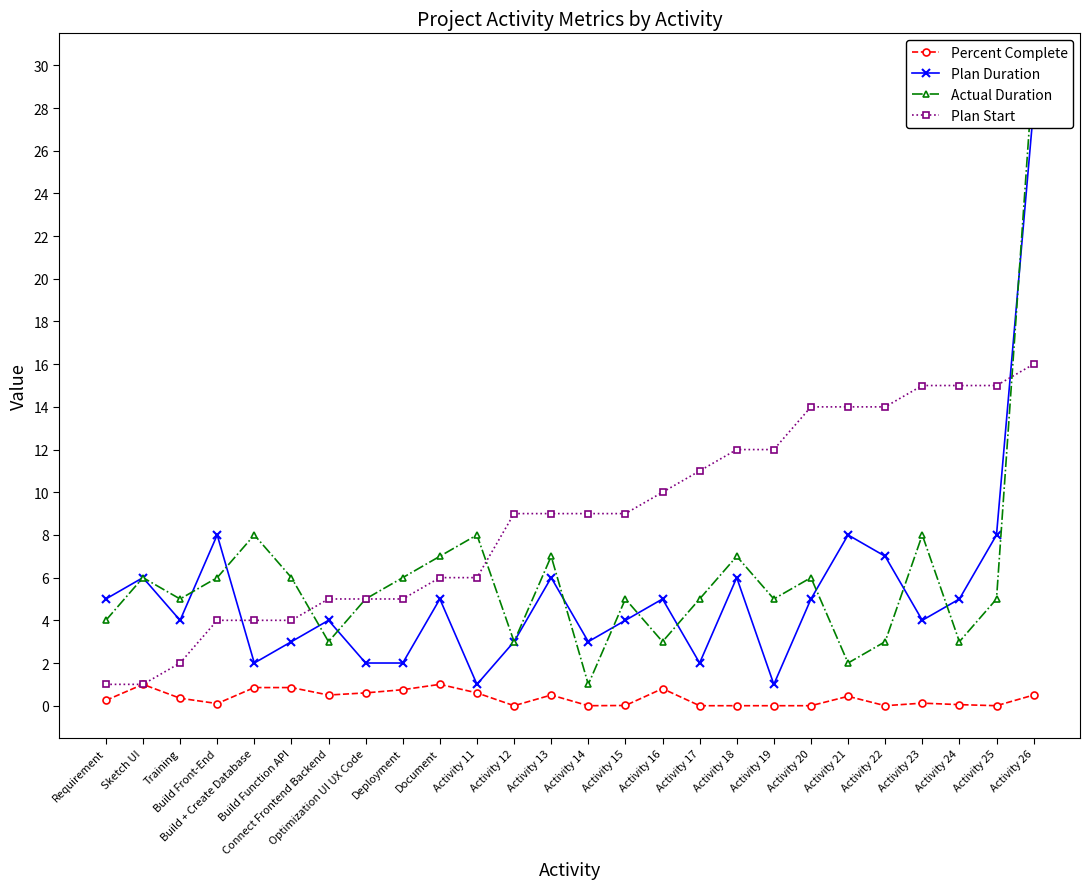

How many data points in Actual Duration are less than 5?

8